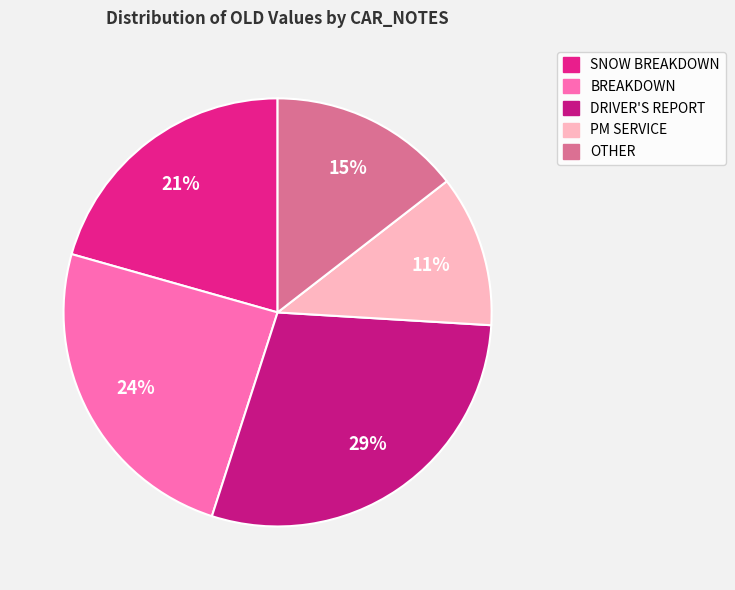

How many slices are in this pie chart?

5